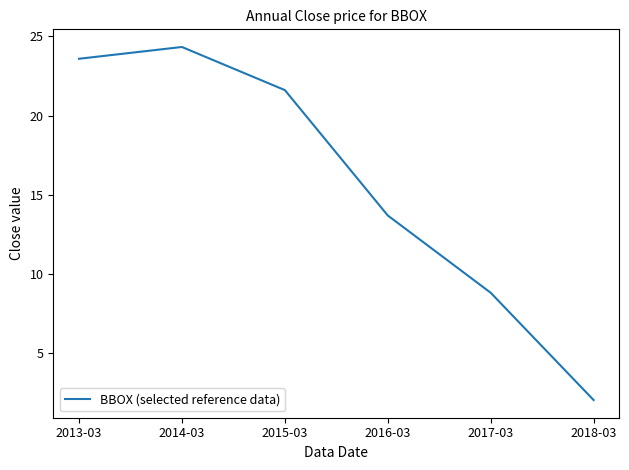

True or false: the data has more than 2 interior local peaks.

False